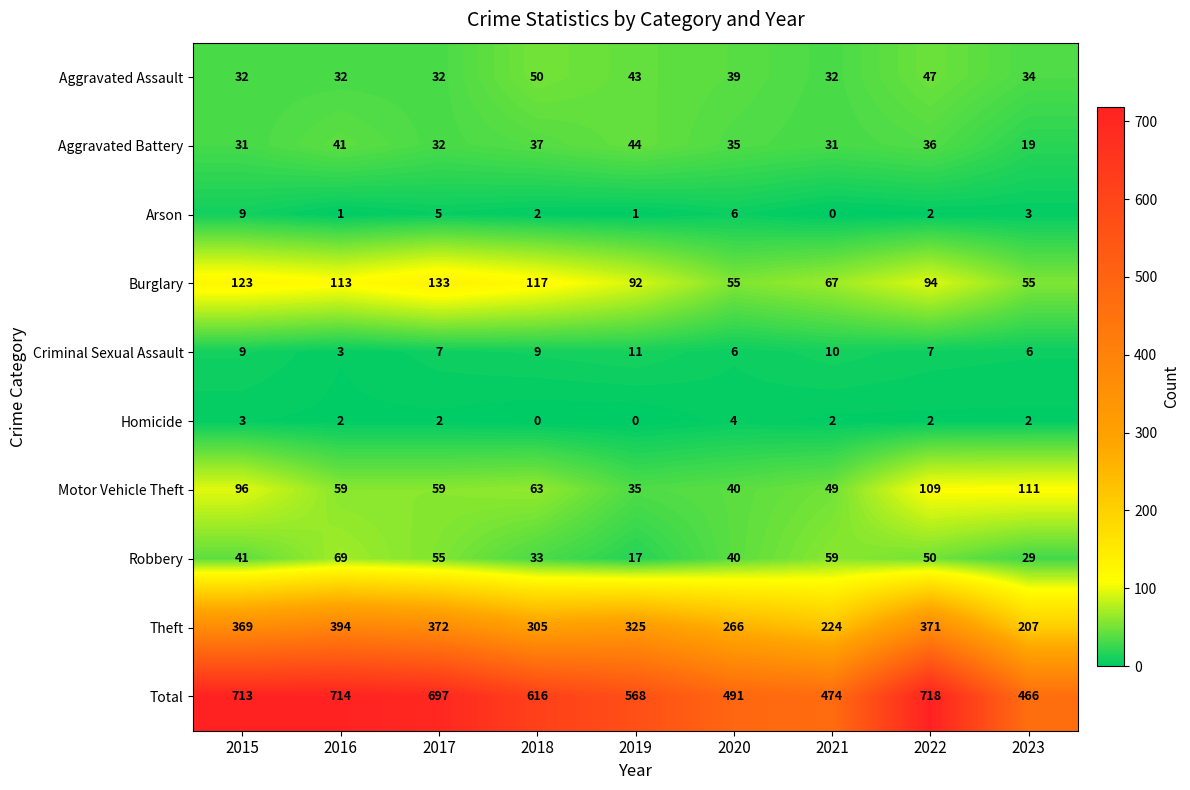

Is it true that Theft equals 106 at 2016?

False